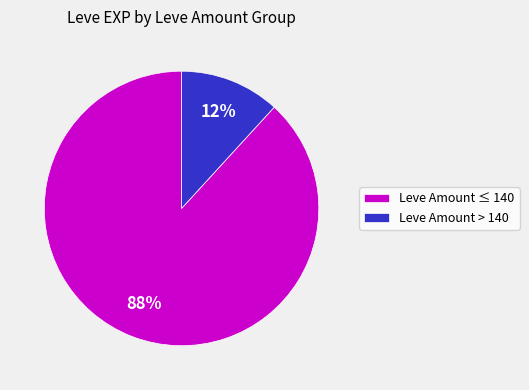

What is the largest slice in the pie chart?

Leve Amount ≤ 140